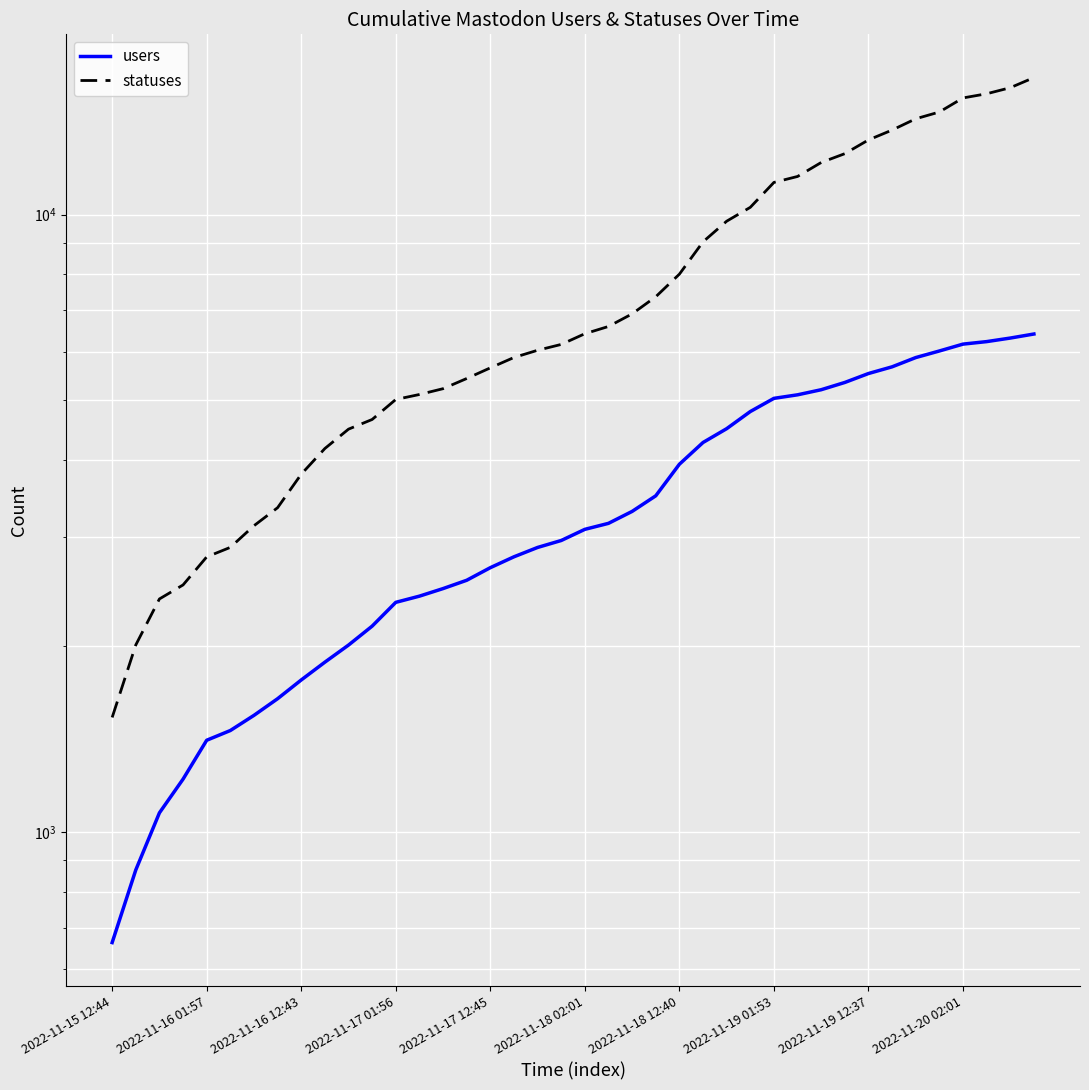

True or false: users and statuses intersect in this chart.

False